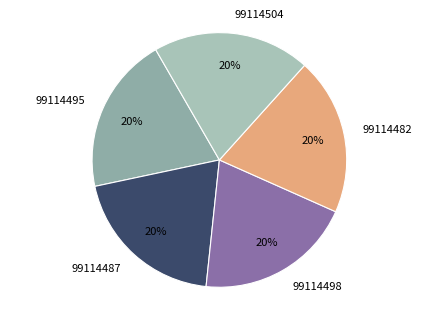

What percentage is the 99114498 slice, to the nearest percent?

20%